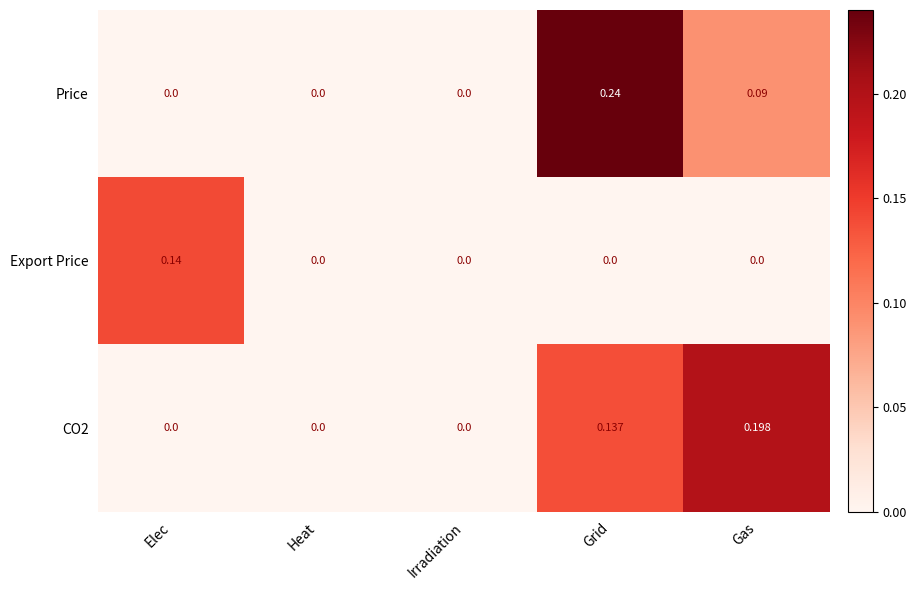

At which category is the sum across all series the highest?

Grid